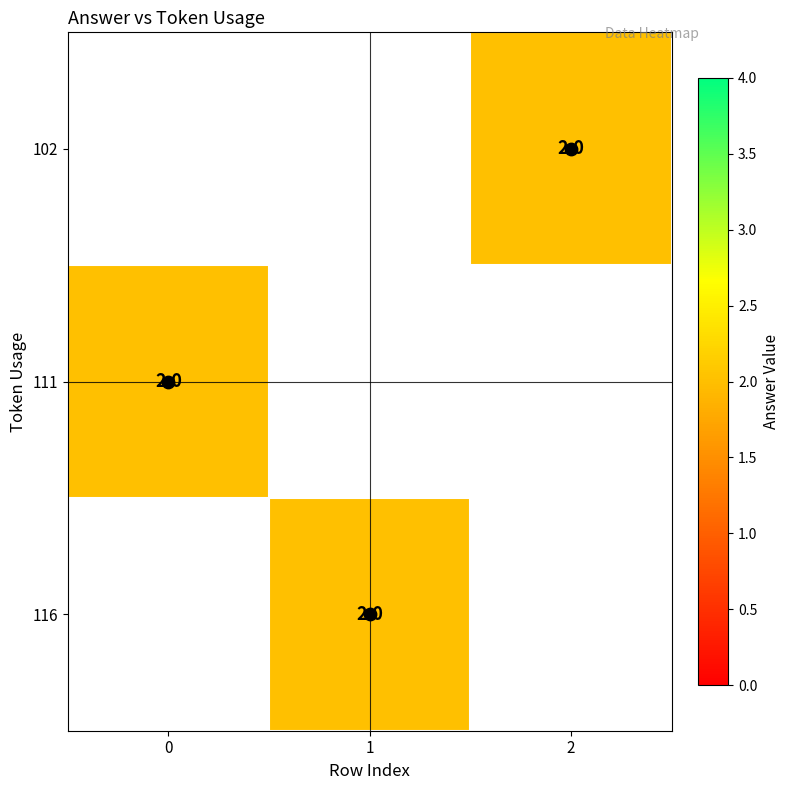

Rank the series by their average value, from highest to lowest.

102, 111, 116